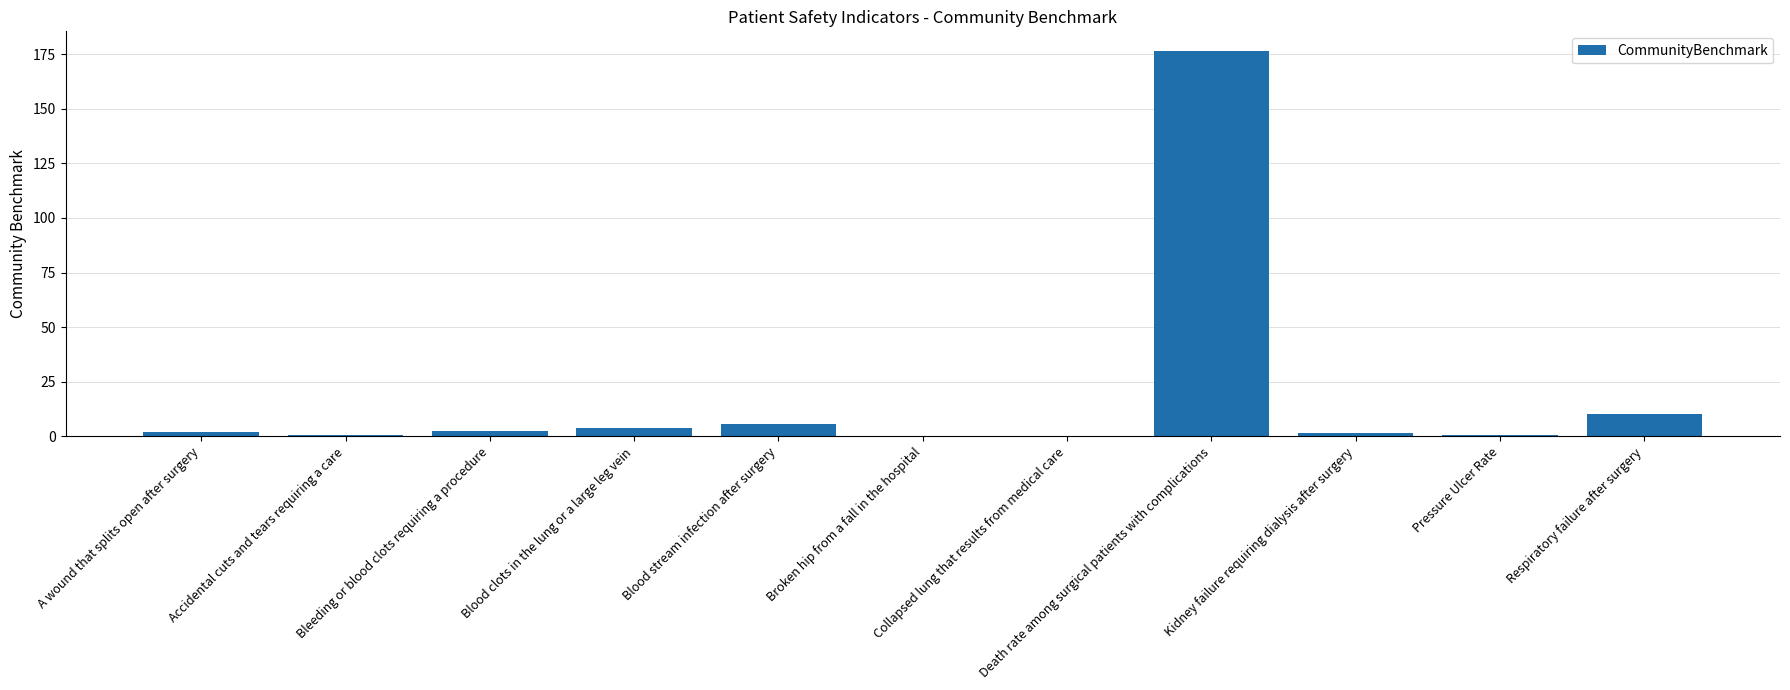

What is the sum of all values?

204.4